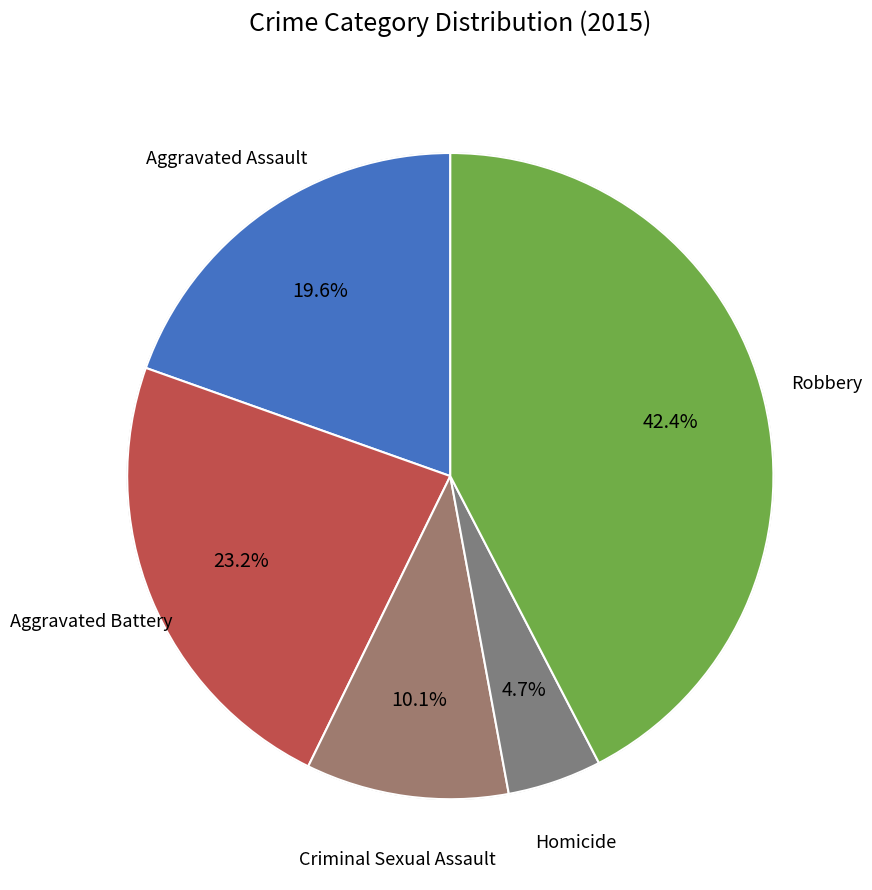

How many segments does this pie chart have?

5